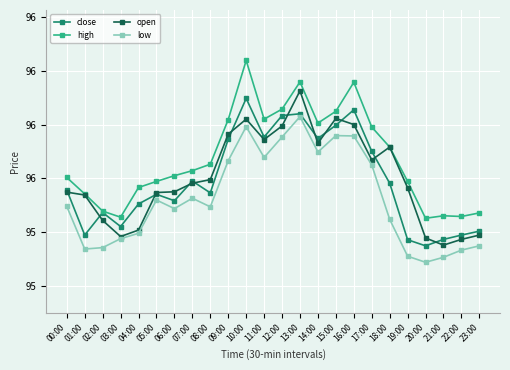

What is the difference between the high values at 12:00 and 13:00?

0.1